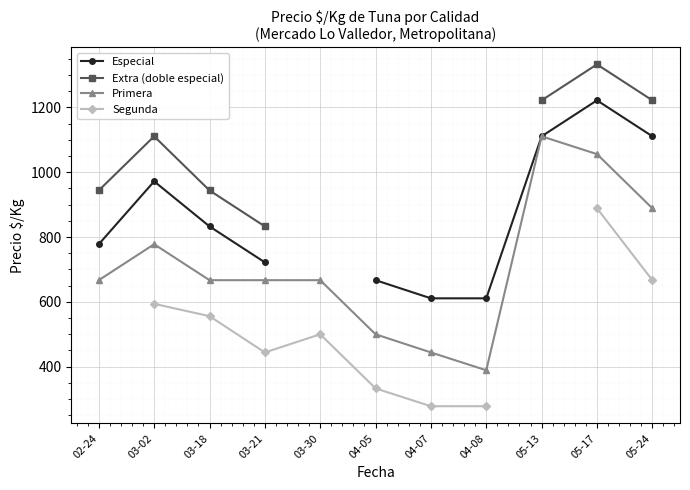

True or false: Primera has a value of 1572 at 05-24.

False